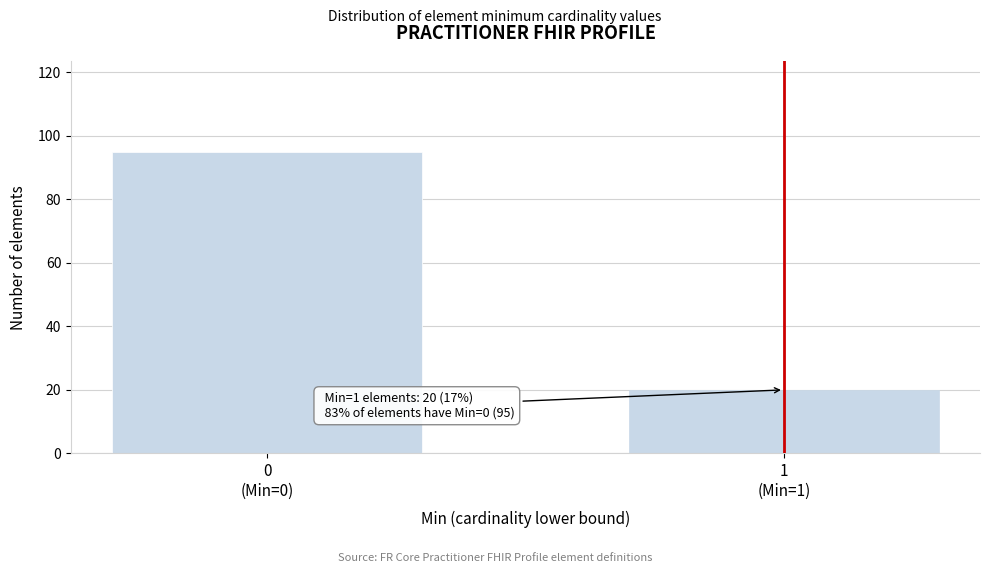

Reading left to right, list all the values displayed in this chart.

95	20